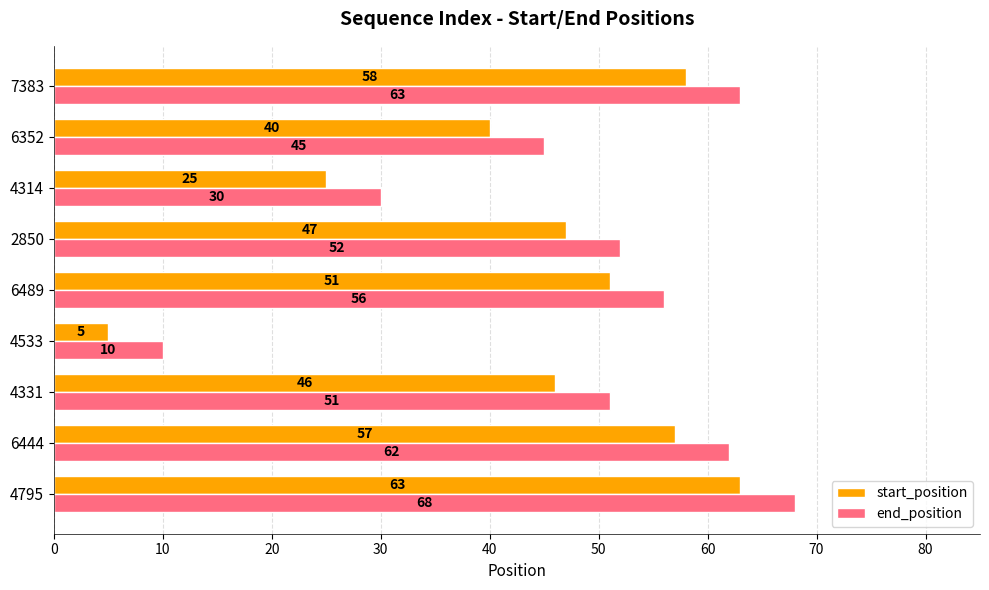

What value does the start_position series have at 4795, to the nearest 10?

60